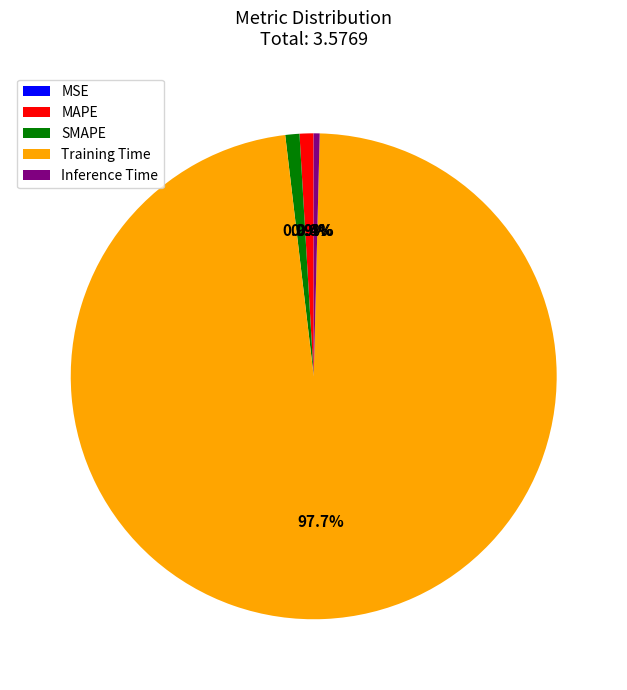

To the nearest percent, what is the average slice percentage?

20%